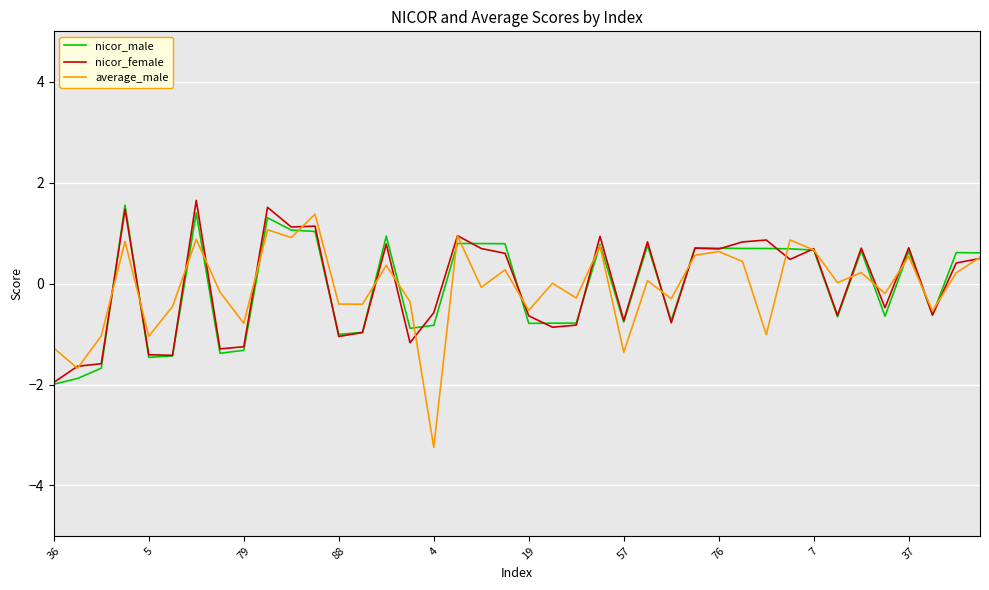

Which series has the largest range (max minus min)?

average_male